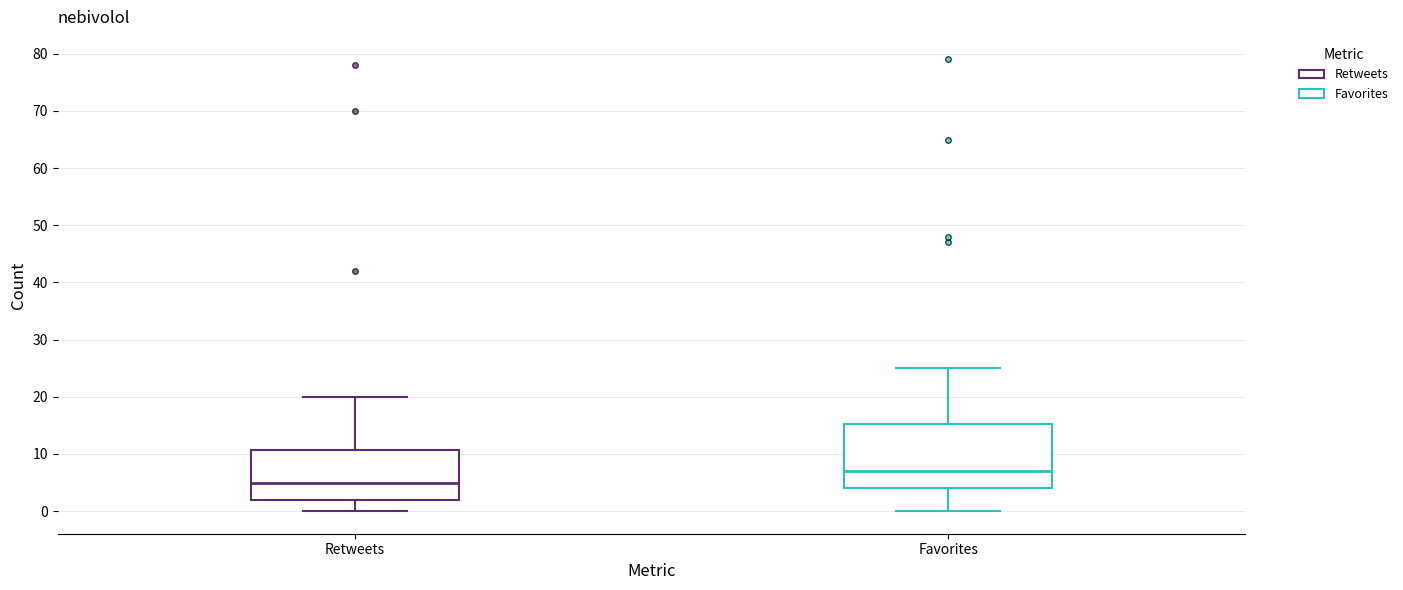

Which box has the highest median line?

Favorites